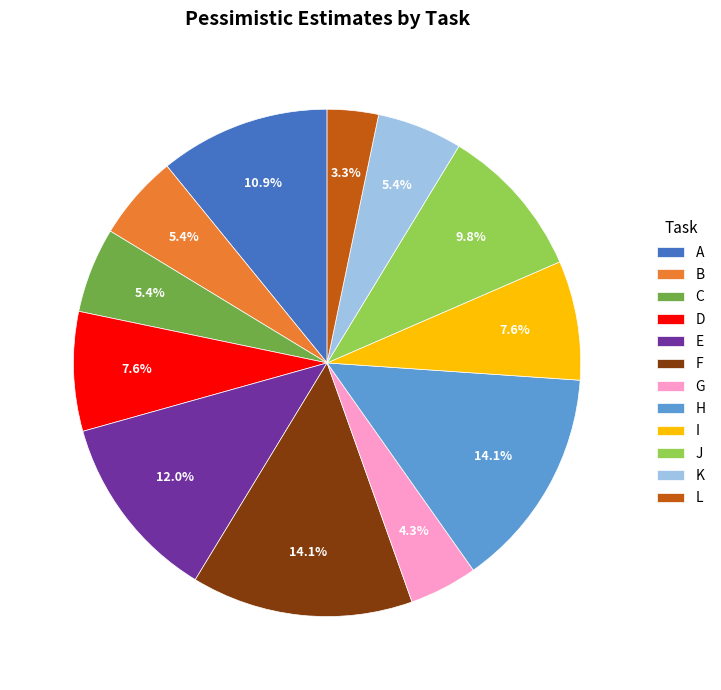

To the nearest percent, what is the difference between the largest and smallest slice percentages?

11%